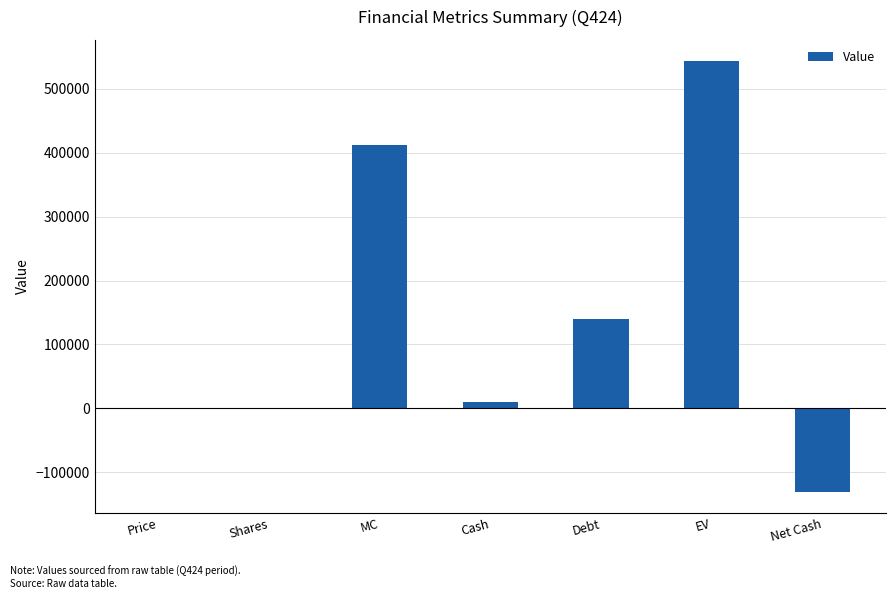

True or false: the data shows -130188.3 at Net Cash.

True